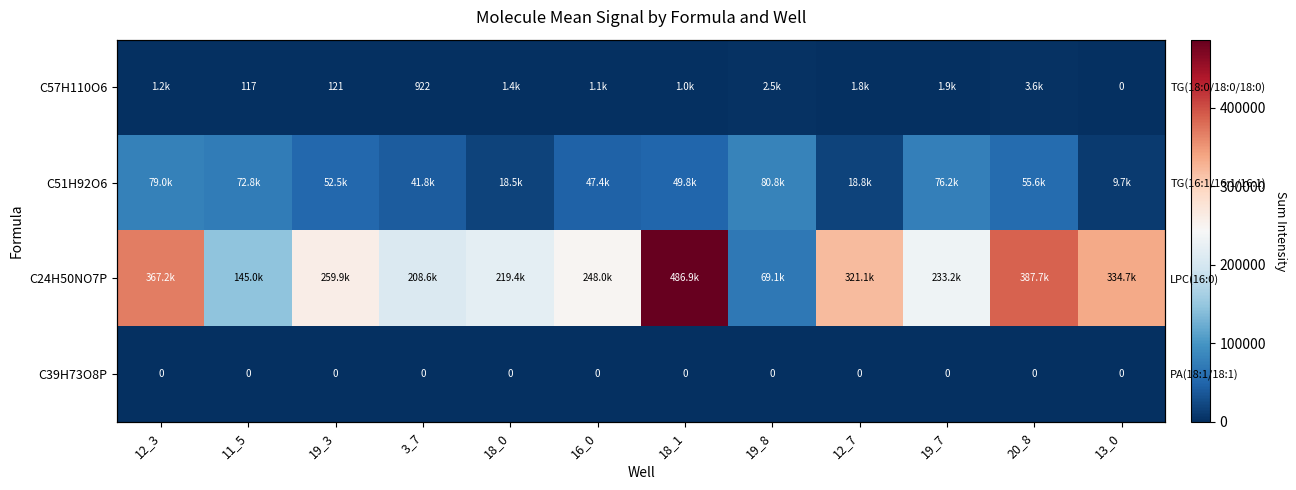

At which category is the sum across all series the highest?

18_1